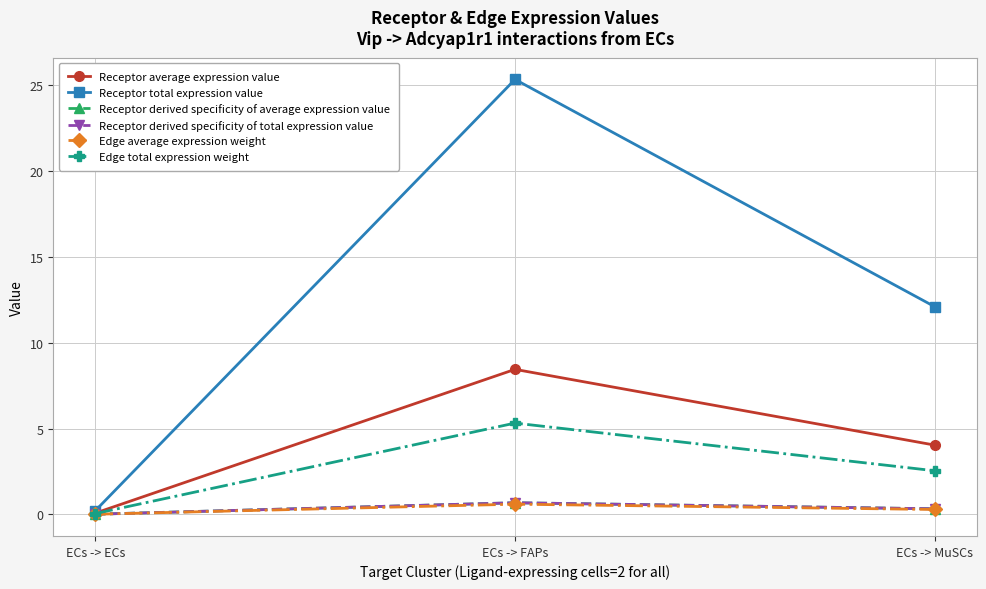

Does the chart have visible grid lines?

Yes